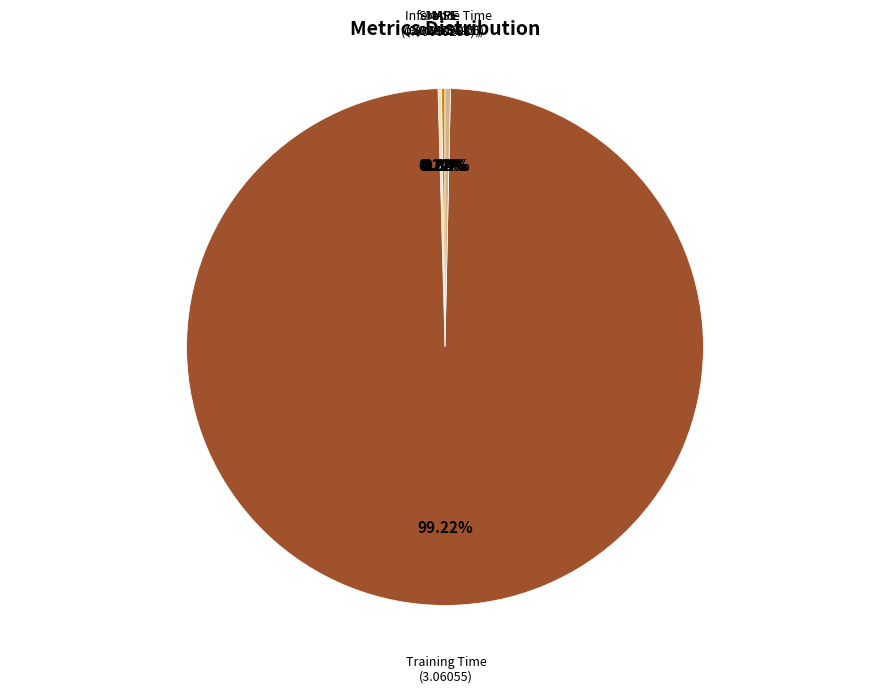

What percentage is the Training Time slice, to the nearest percent?

99%